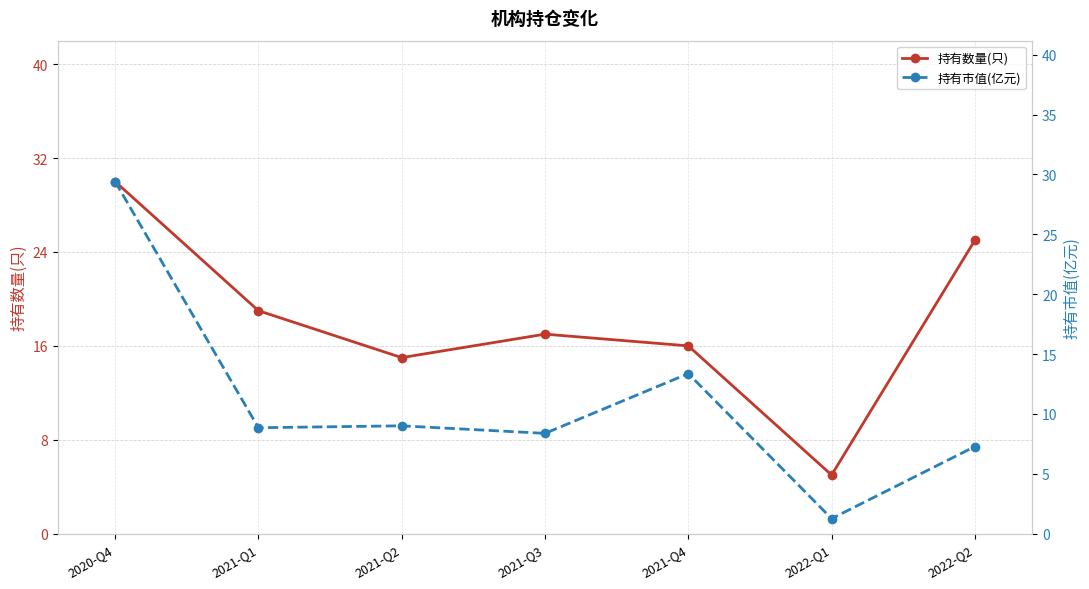

What are all the series names shown in the legend?

持有数量(只), 持有市值(亿元)